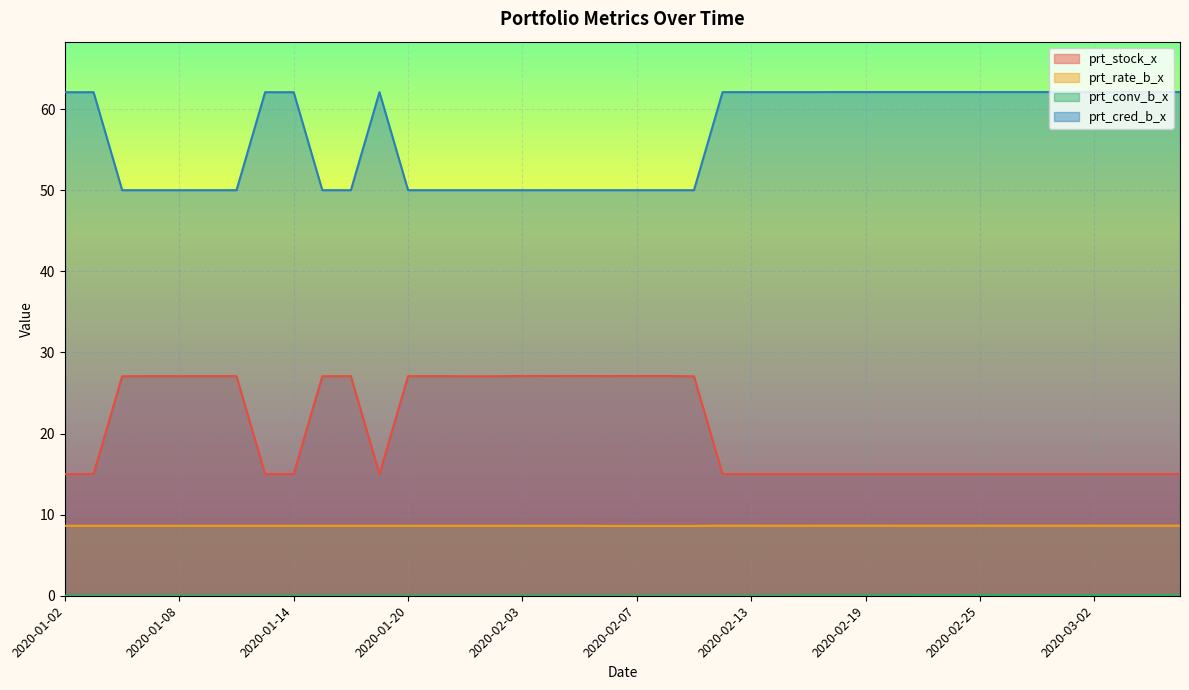

At which category does prt_stock_x reach its first local valley?

2020-01-17